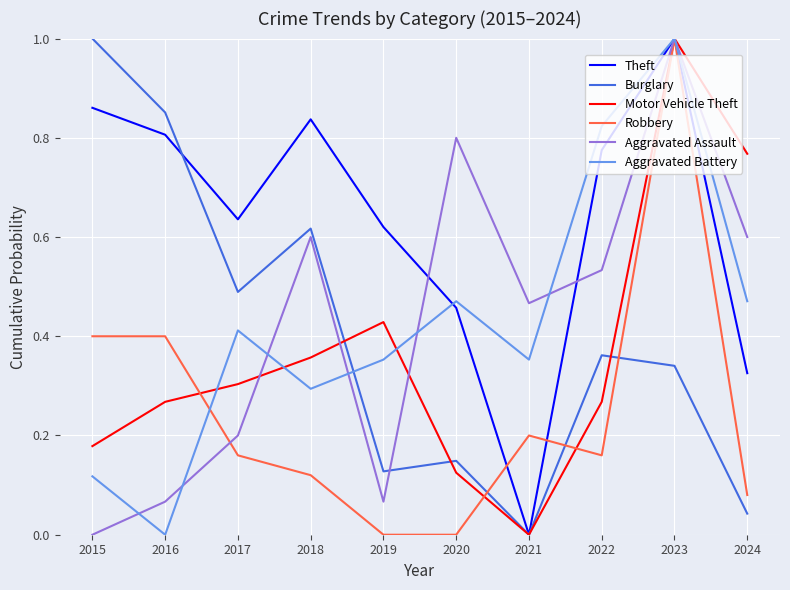

Between 2015 and 2016, which series saw the biggest shift?

Burglary